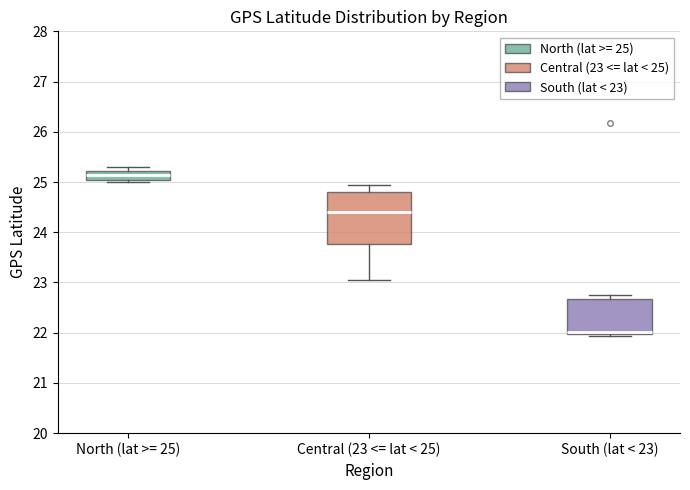

Reading left to right, transcribe this box plot: for each box, give where its median line is, the range the box spans, and where its two whiskers end, as read against the y-axis. The values are not printed on the chart, so give them approximately, as read against the axis.

North (lat >= 25): median 25.1, box 25.0 to 25.2, whiskers 25.0 (just below the box's lower edge) to 25.3
Central (23 <= lat < 25): median 24.4, box 23.8 to 24.8, whiskers 23.0 to 24.9
South (lat < 23): median 22.0 (just above the box's lower edge), box 22.0 to 22.7, whiskers 21.9 to 22.8